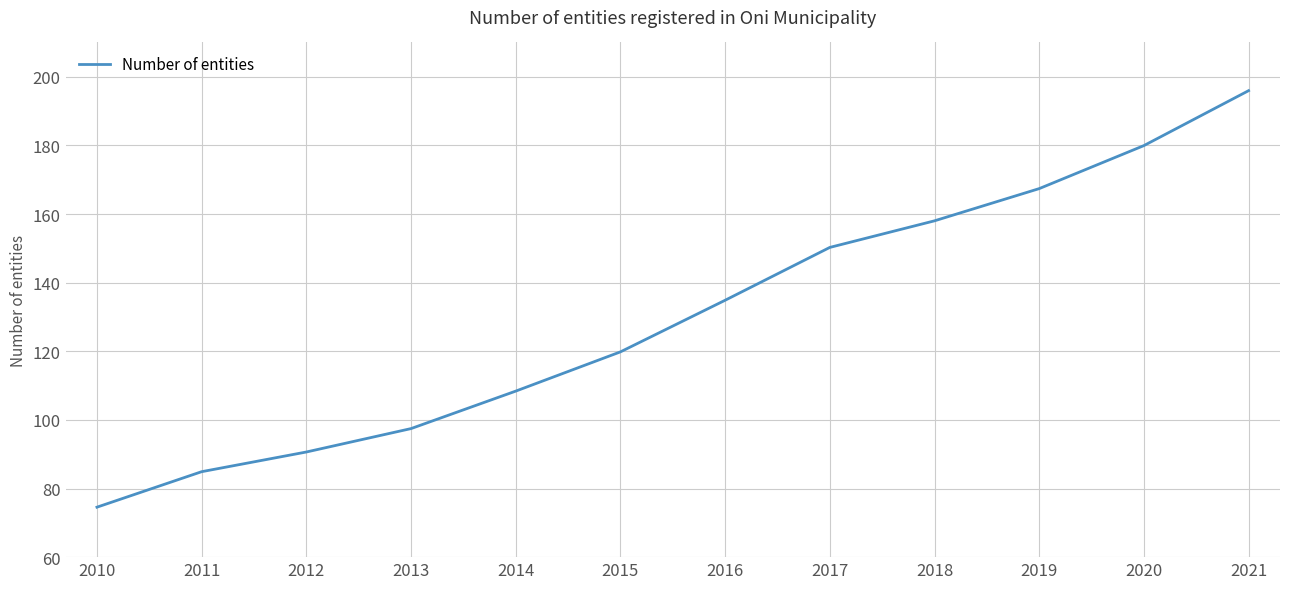

Which category has the highest value across all series?

2021